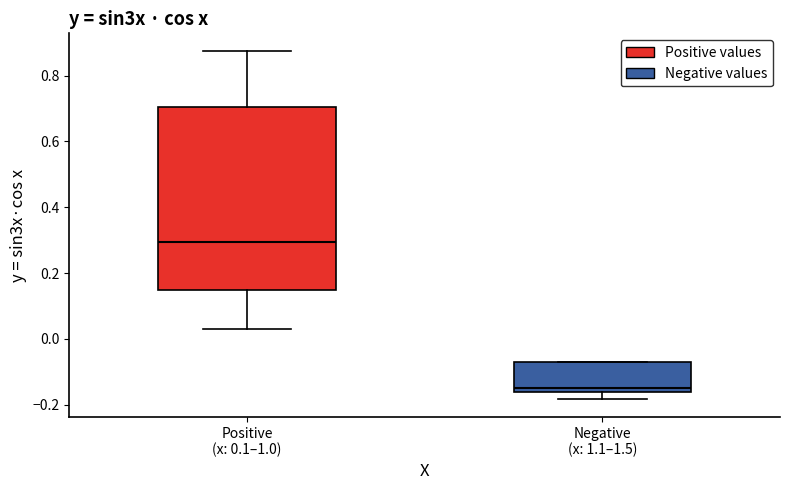

Which box has the lowest median line?

Negative (x: 1.1–1.5)